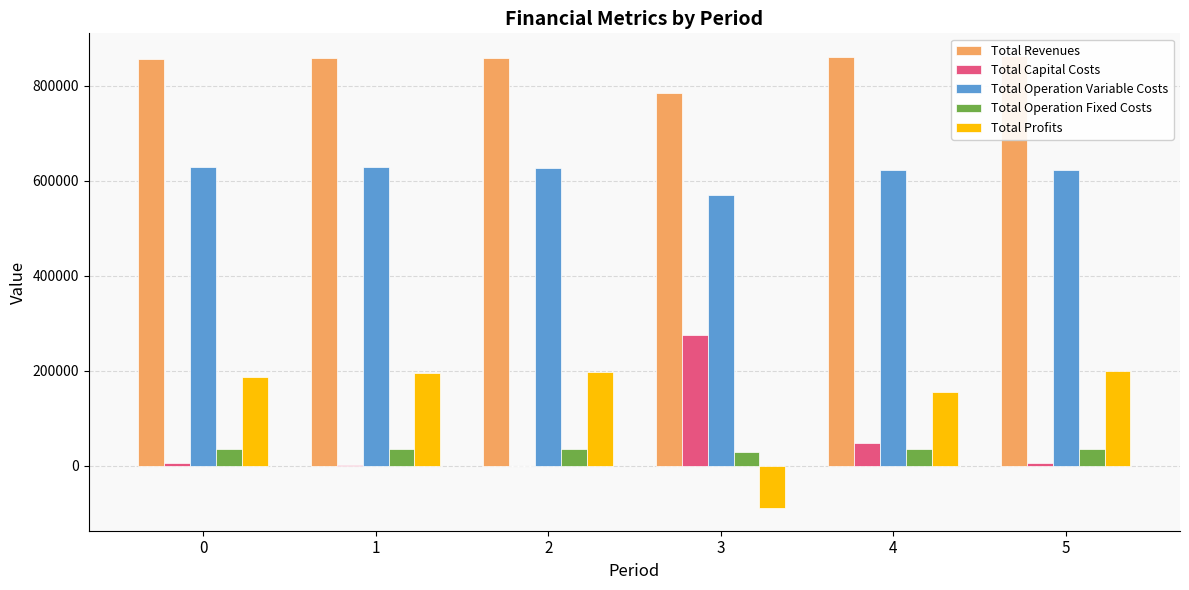

The value of Total Capital Costs at 0 is 10414.9. True or false?

False